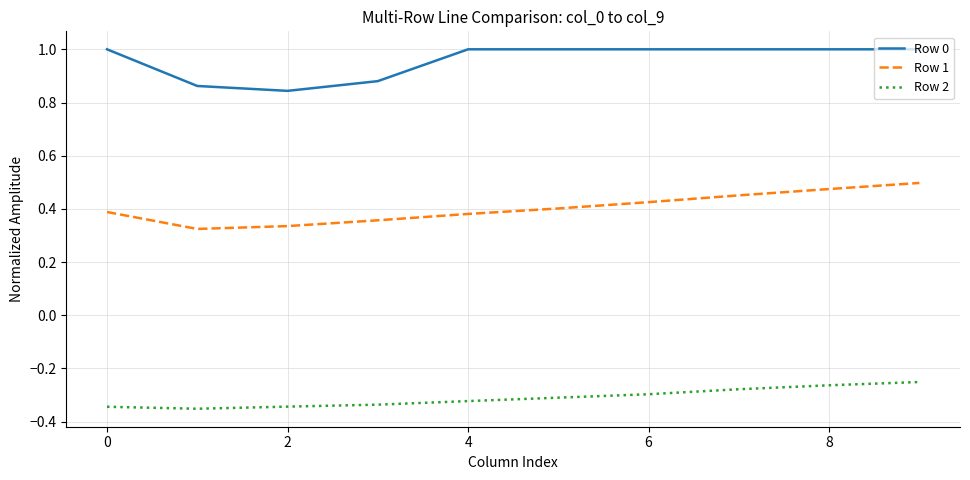

True or false: Row 2 and Row 0 cross at least once.

False